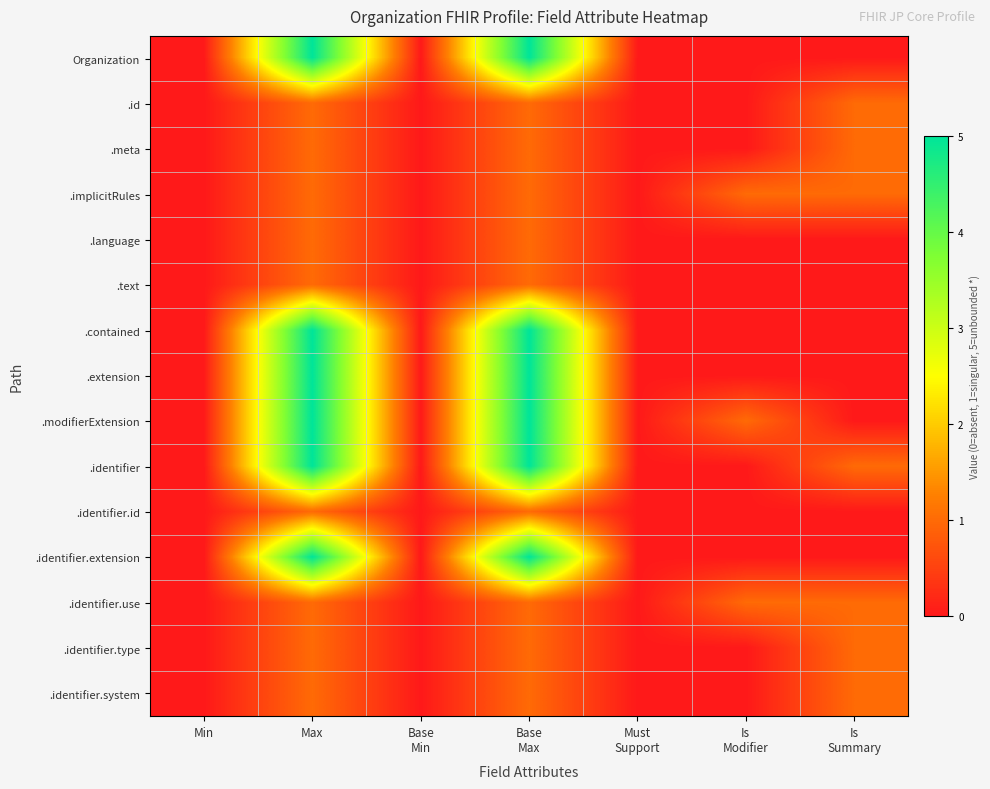

Rank the series at Base Min from lowest to highest value.

Organization, .id, .meta, .implicitRules, .language, .text, .contained, .extension, .modifierExtension, .identifier, .identifier.id, .identifier.extension, .identifier.use, .identifier.type, .identifier.system